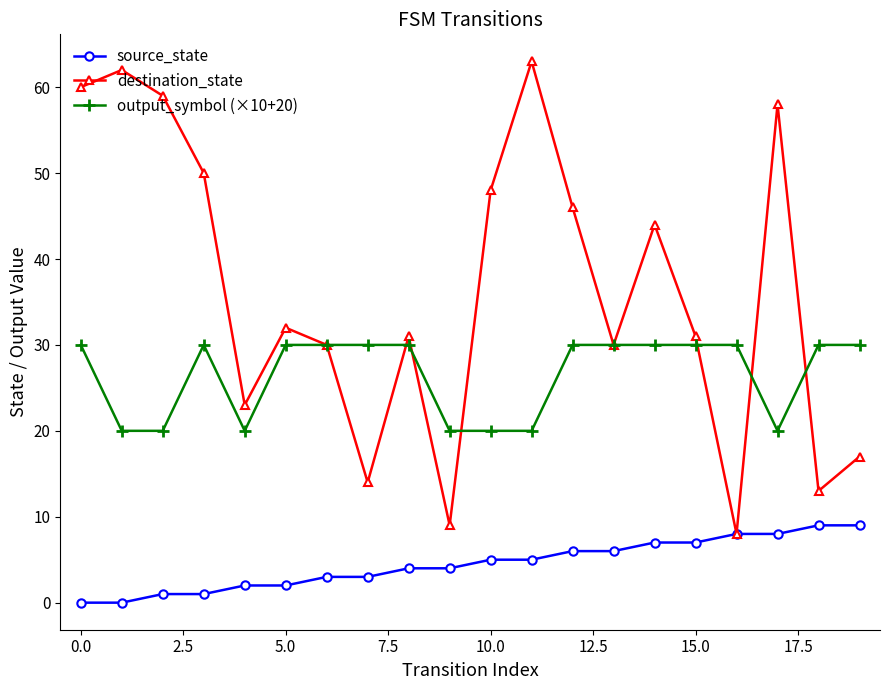

Is this an area chart (filled region under the line)?

No